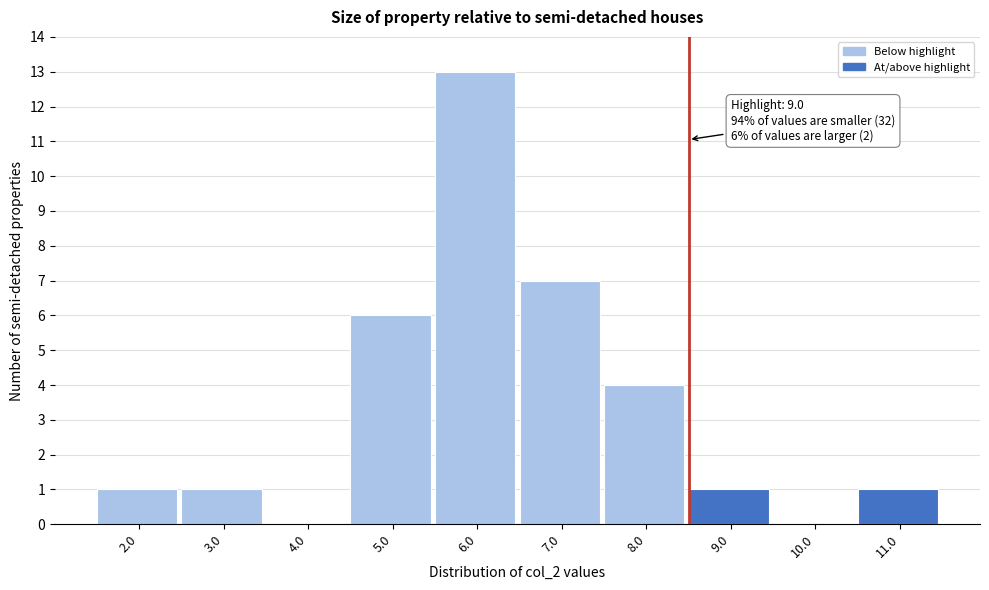

Reading left to right, extract all data points from this chart.

2.0=1	3.0=1	4.0=0	5.0=6	6.0=13	7.0=7	8.0=4	9.0=1	10.0=0	11.0=1